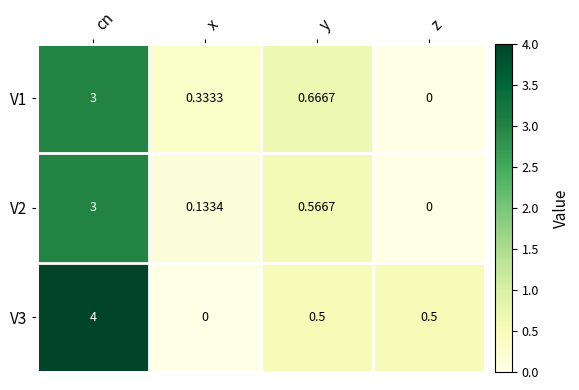

Rank the categories by V2 value from highest to lowest.

cn, y, x, z